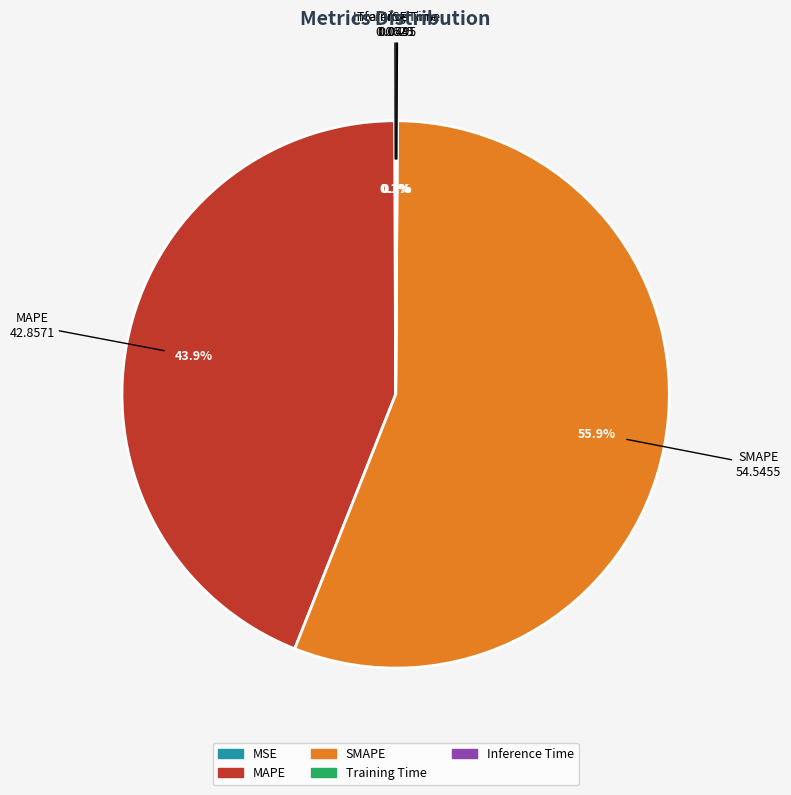

Combined, do MAPE and SMAPE account for over 50%?

Yes